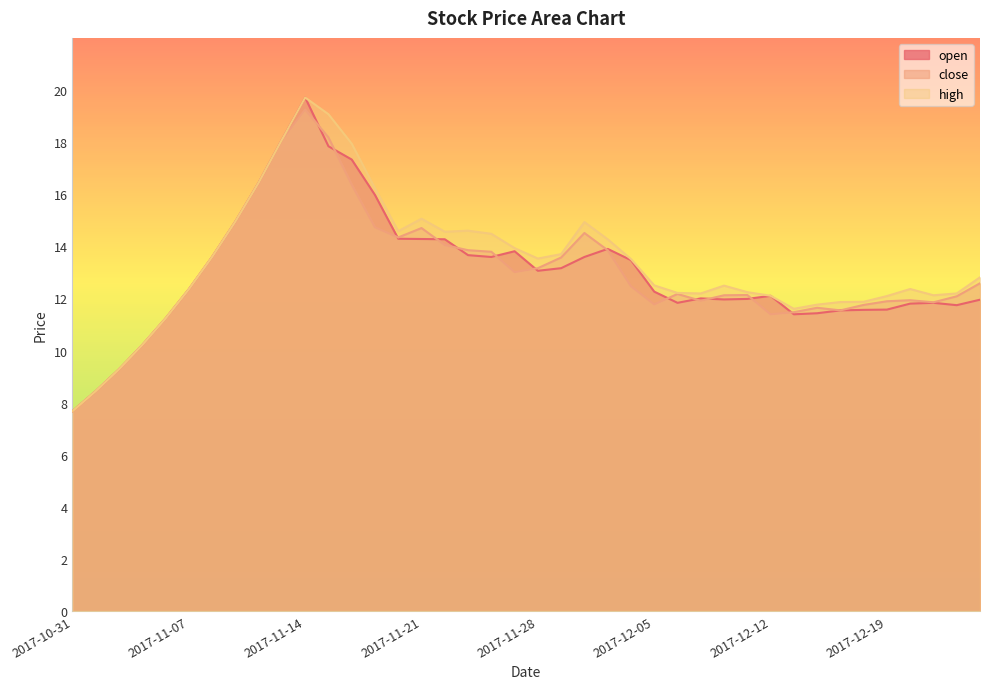

What is the label of the 23rd point from the left?

2017-11-30